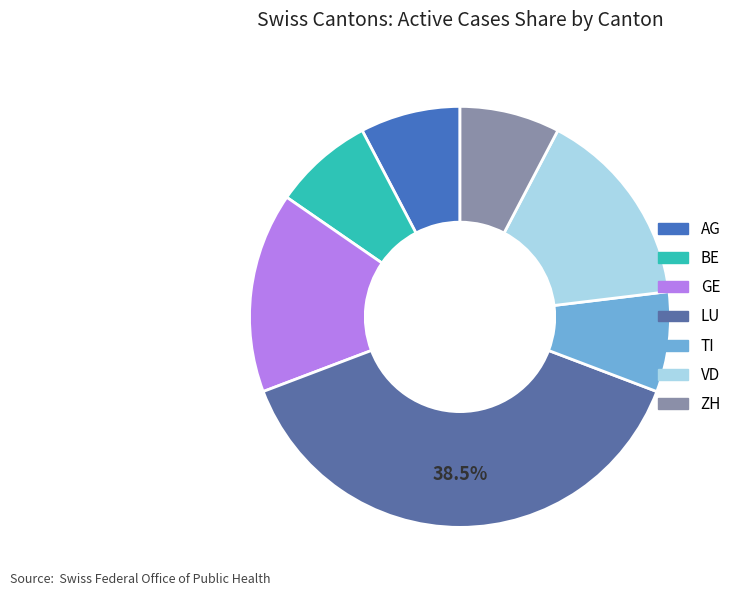

How many slices are in this pie chart?

7